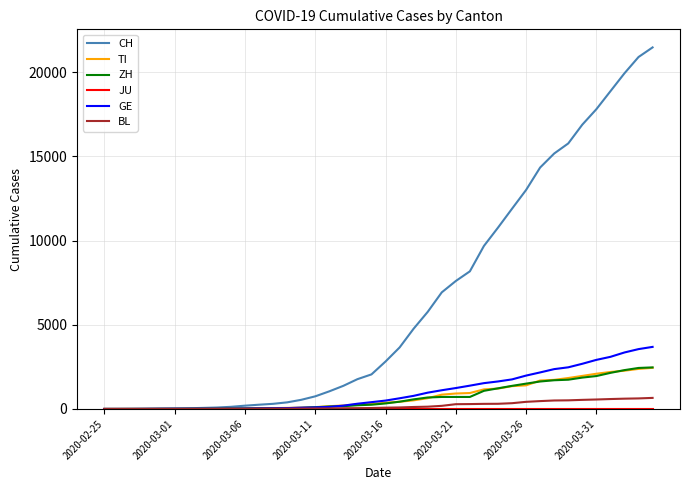

Which series has the largest total across all categories?

CH